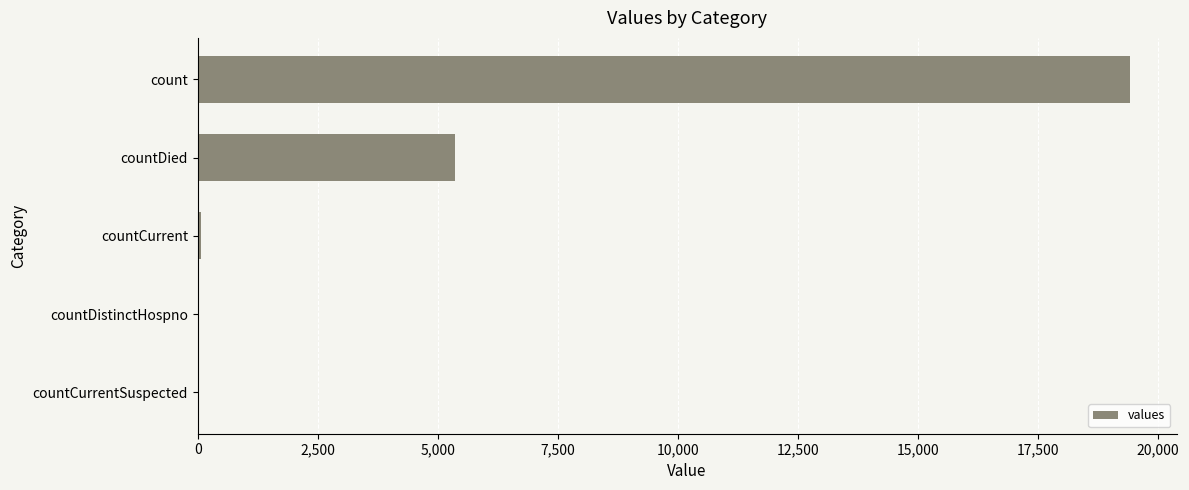

True or false: the data shows 5916 at countCurrentSuspected.

False